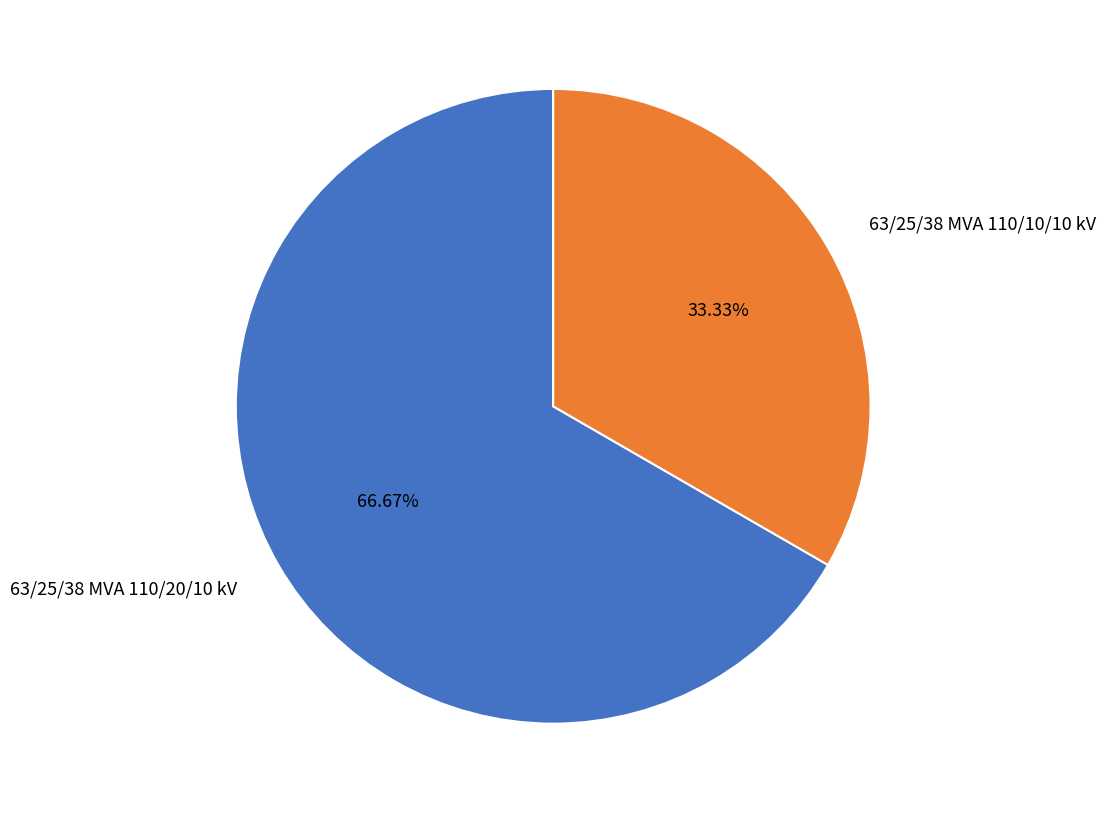

Count the number of slices in the pie.

2